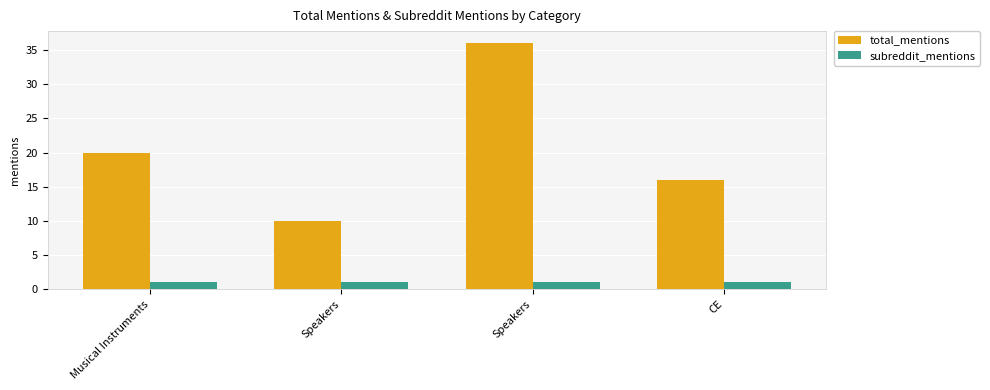

Which category has the highest value across all series?

Speakers